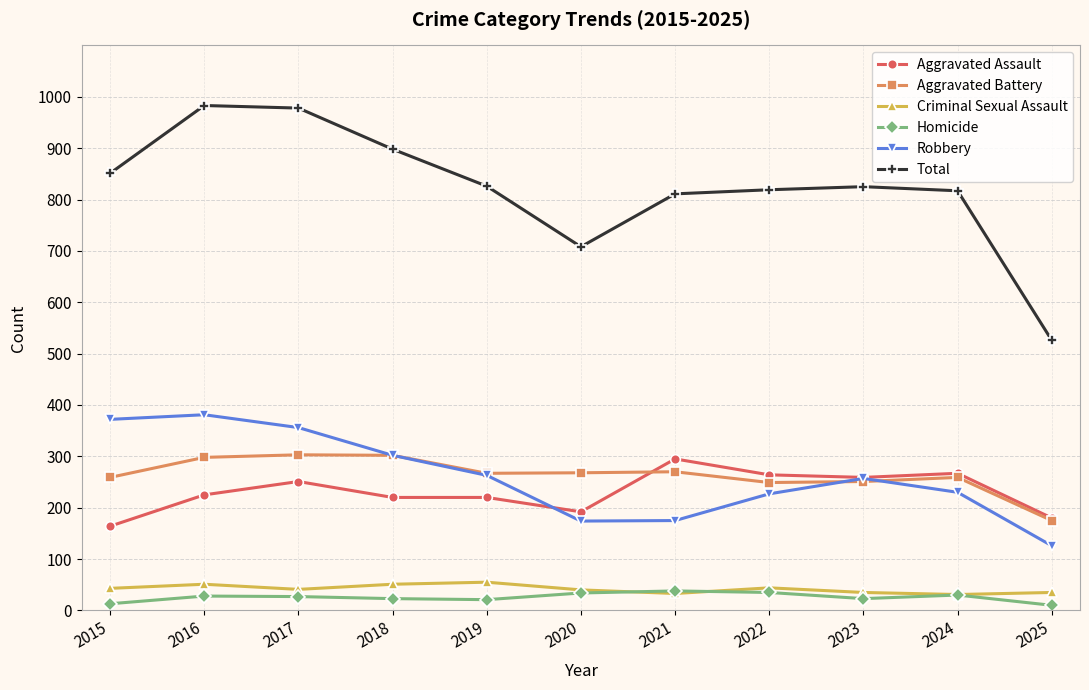

What is the sum of all Homicide values?

282